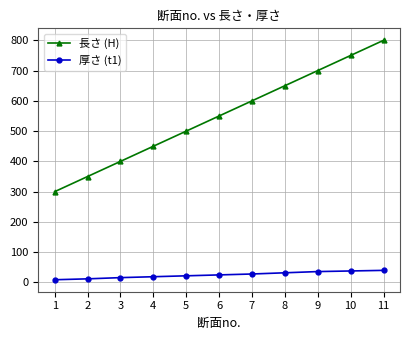

The 長さ (H) series shows 1080 at 9. True or false?

False